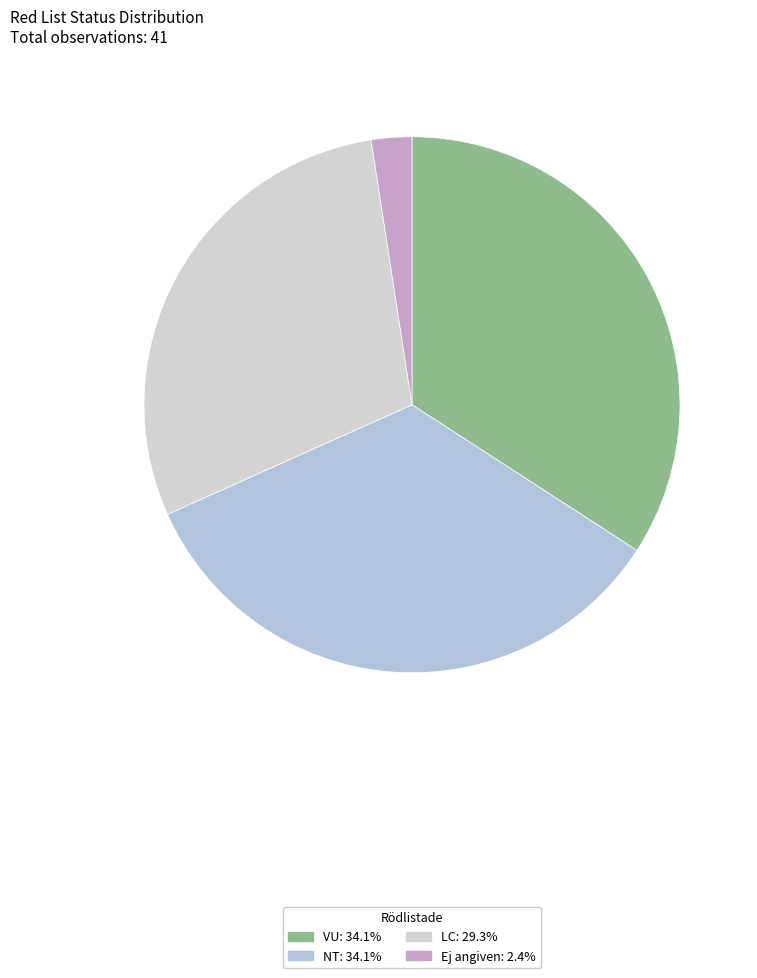

How many slices are in this pie chart?

4